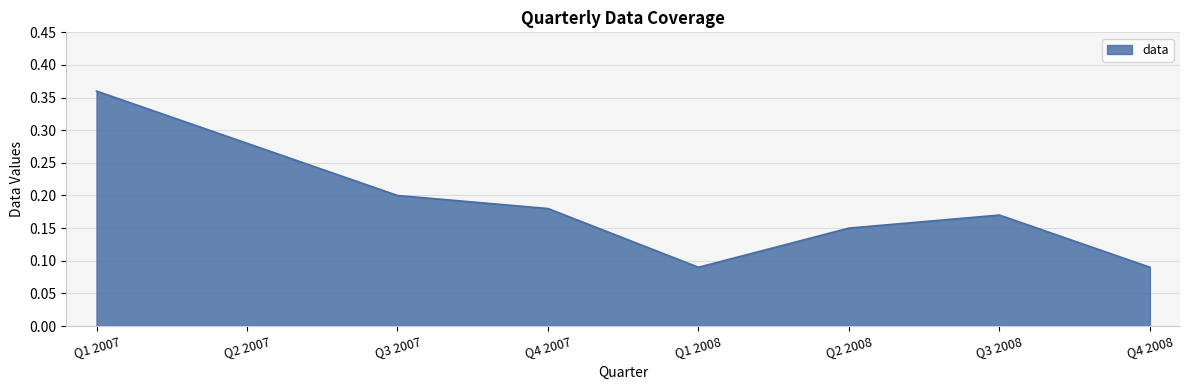

What is the change in value from Q1 2008 to Q3 2008?

+0.1